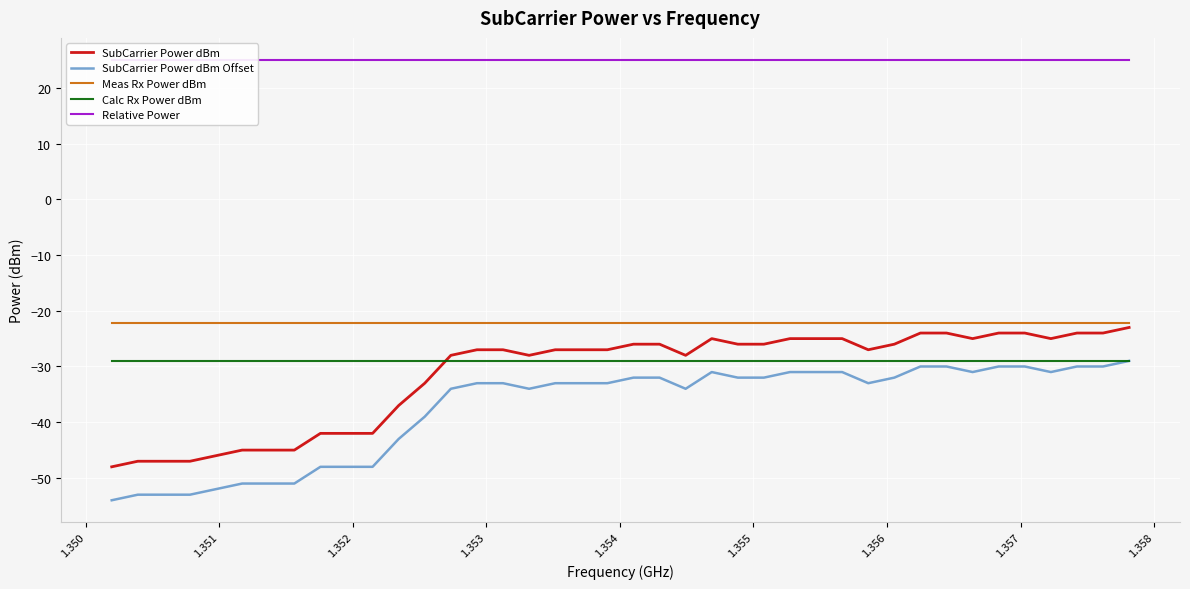

What is the sum of all Relative Power values?

1000.0